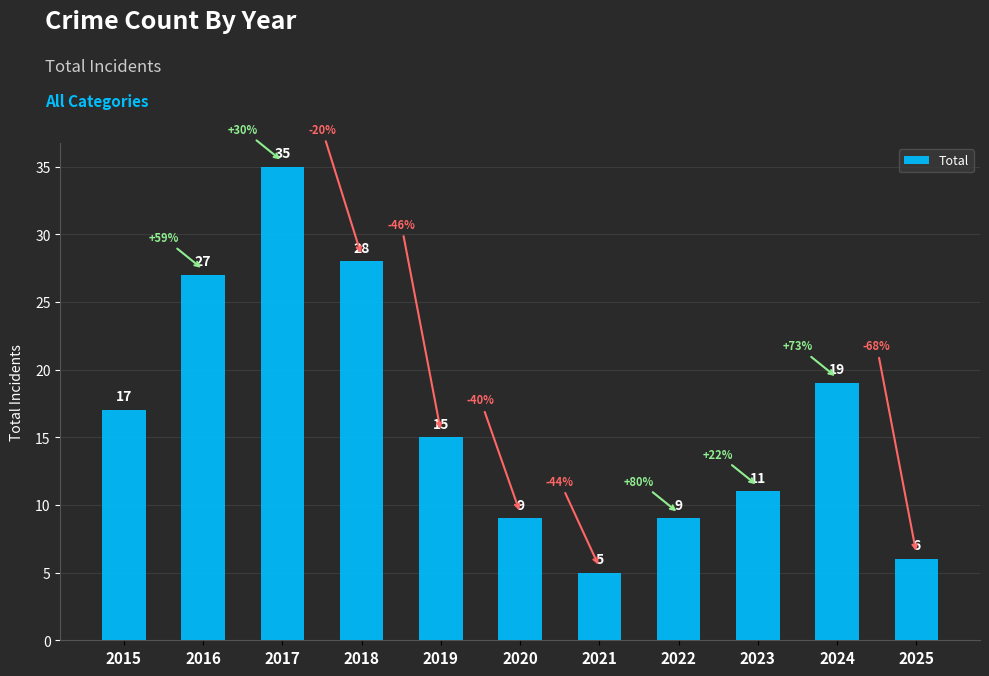

Is it true that the value at 2021 is 2?

False